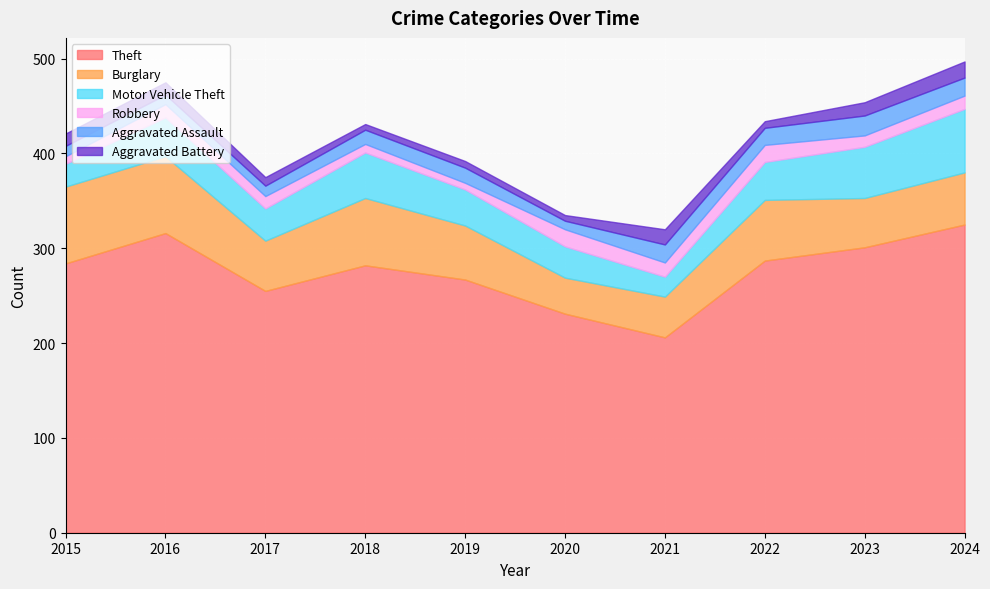

What are all the series names shown in the legend?

Theft, Burglary, Motor Vehicle Theft, Robbery, Aggravated Assault, Aggravated Battery